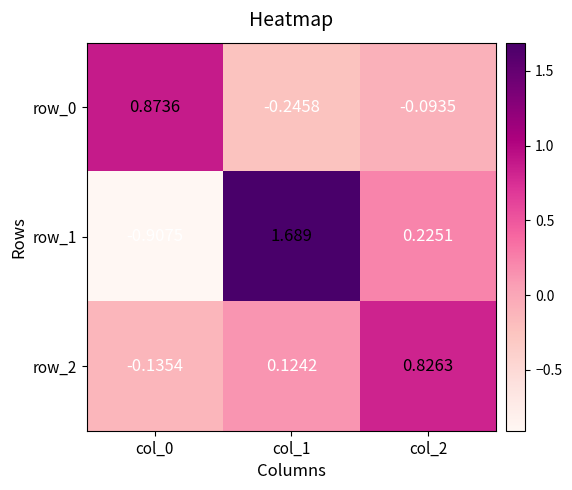

How many values in the row_0 series exceed 0?

1